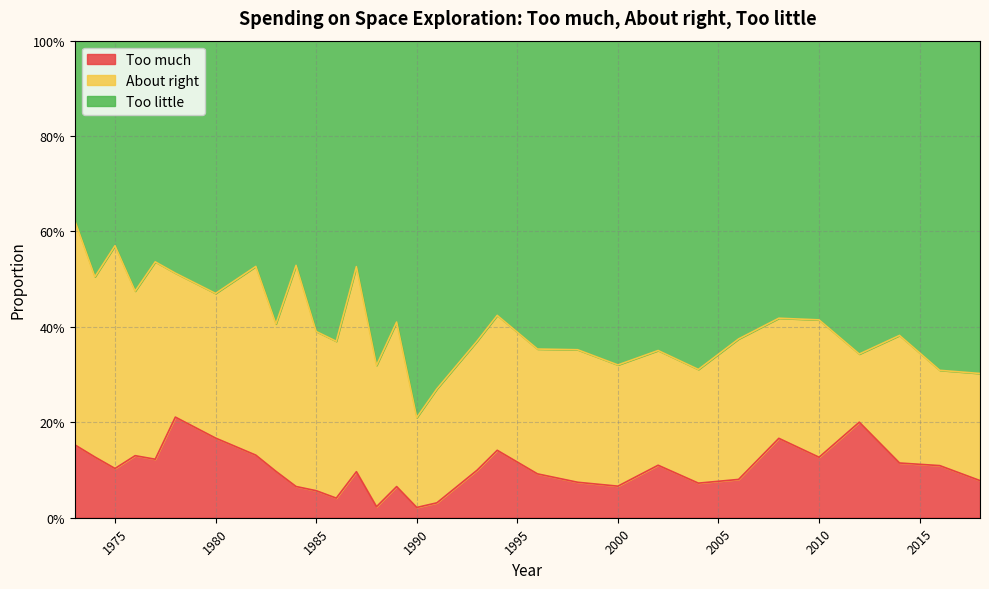

Between 1994 and 2008, which is larger?

2008